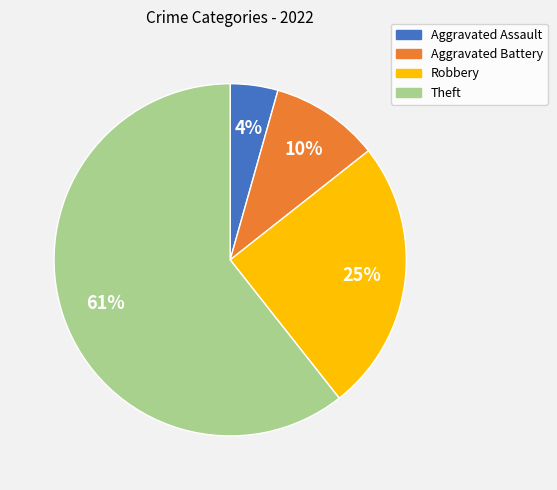

How many segments does this pie chart have?

4